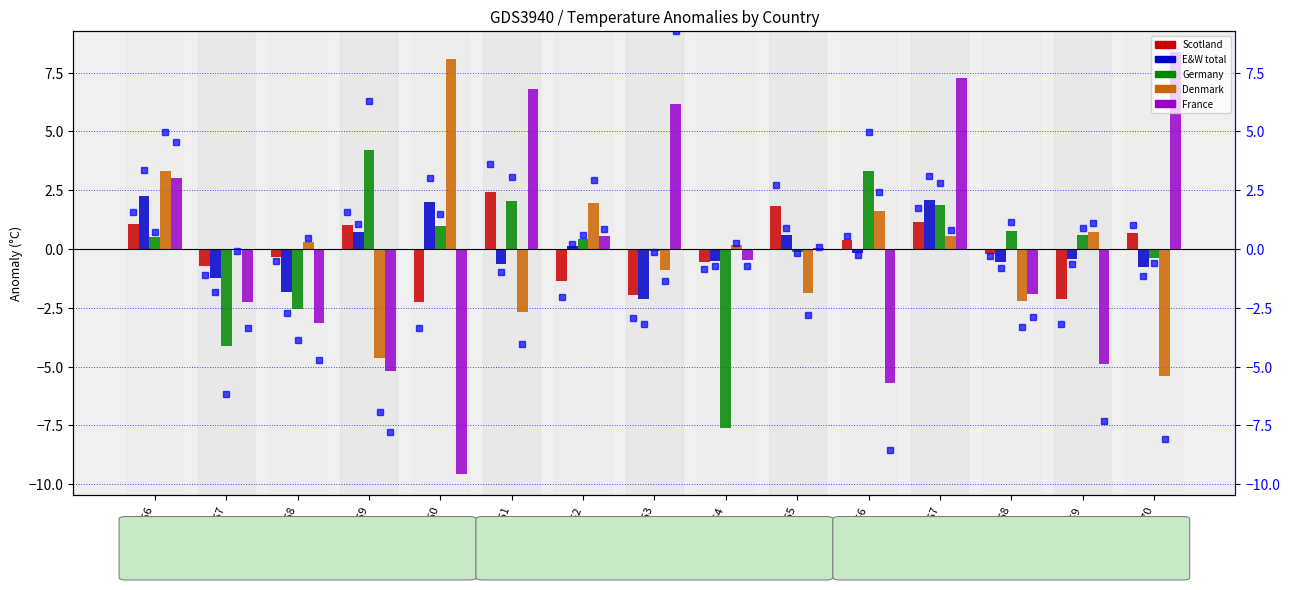

What is the sum of the Denmark values at 1857 and 1868?

-2.3